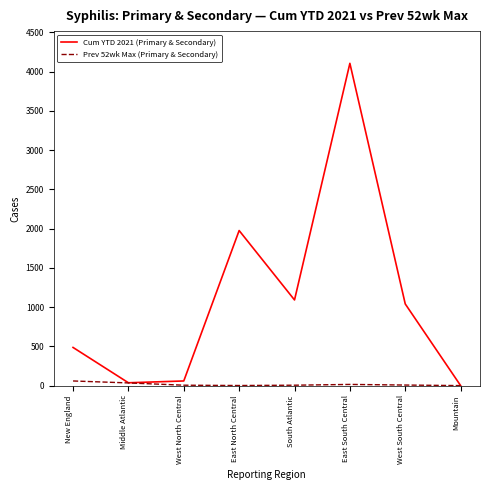

At which label is Cum YTD 2021 (Primary & Secondary) closest to 2052?

East North Central